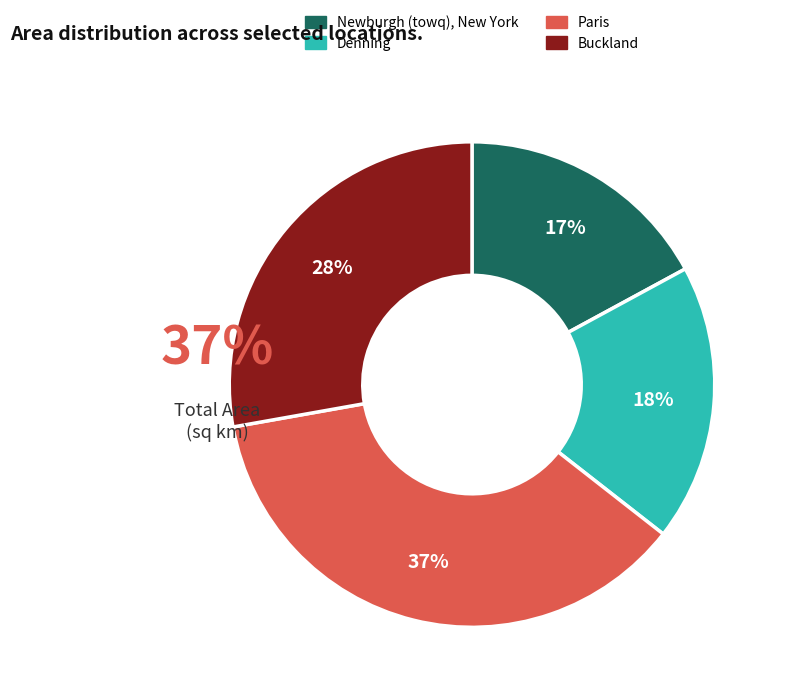

The Buckland slice represents 15% of the pie. True or false?

False